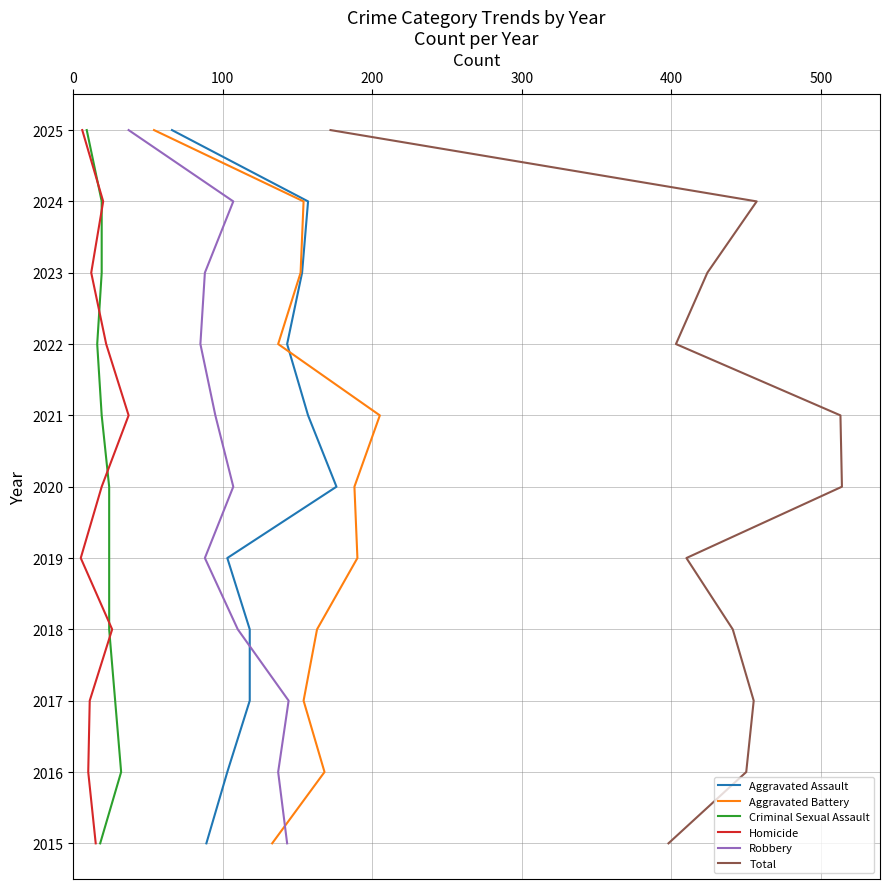

True or false: Aggravated Assault and Criminal Sexual Assault cross at least once.

False